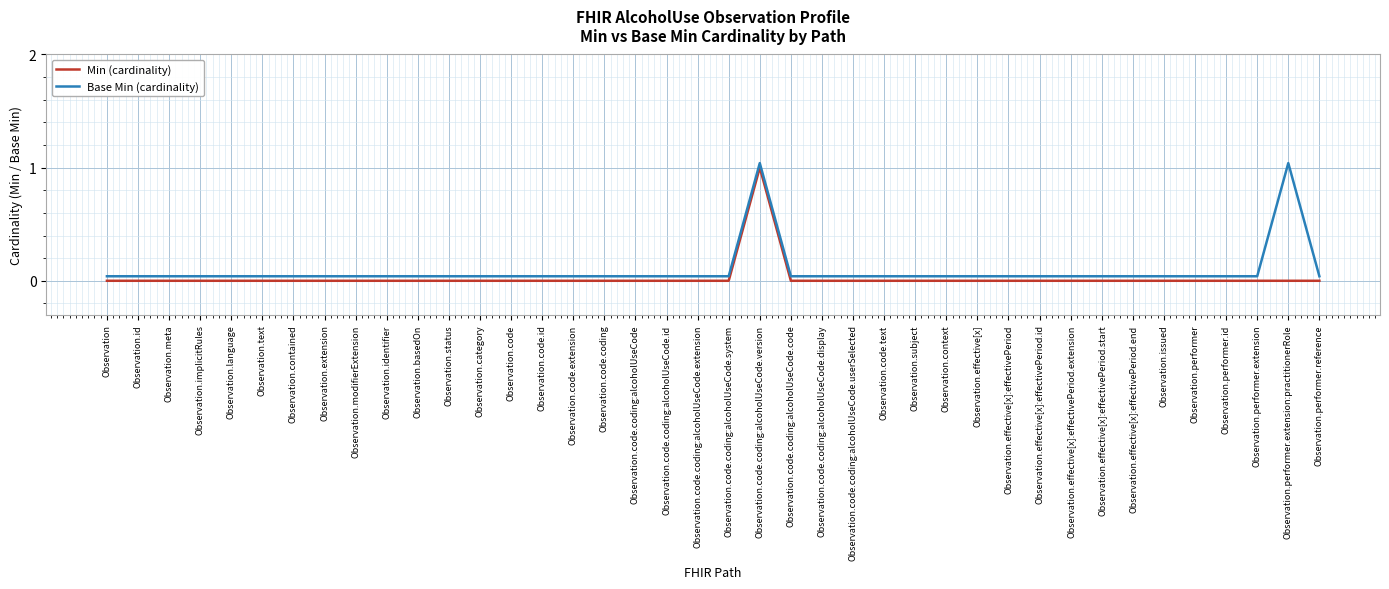

True or false: Min (cardinality) and Base Min (cardinality) intersect in this chart.

False